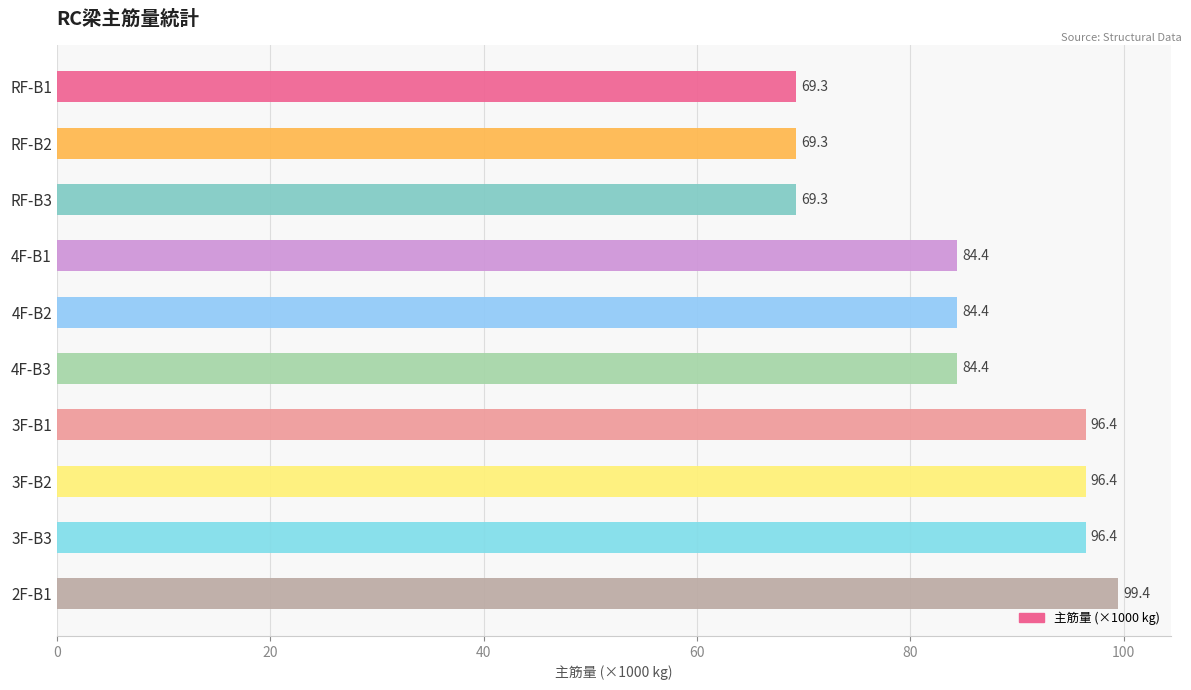

What position from the bottom is 2F-B1?

1